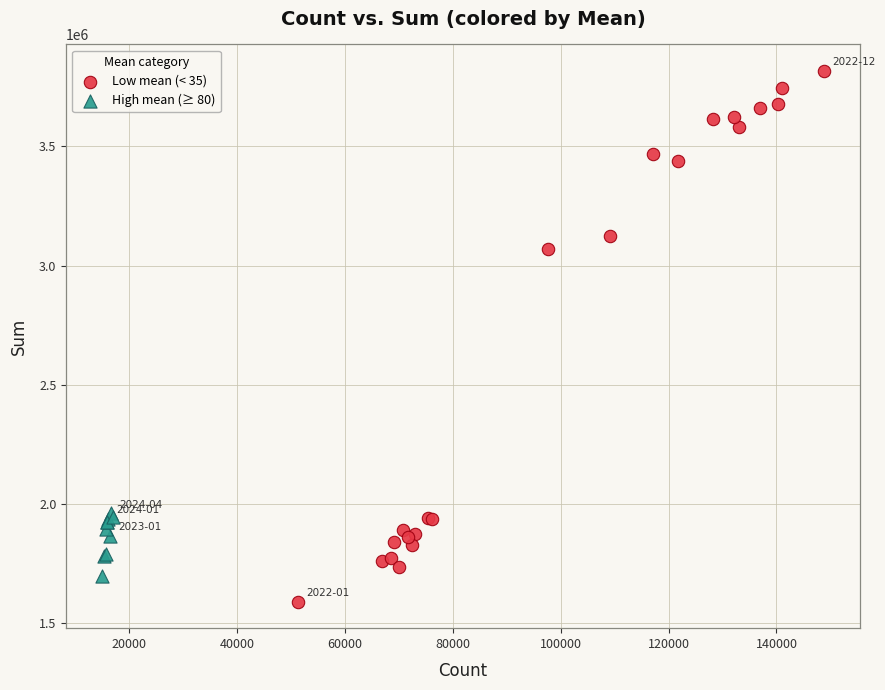

Which series contains the highest Y value?

Low mean (< 35)